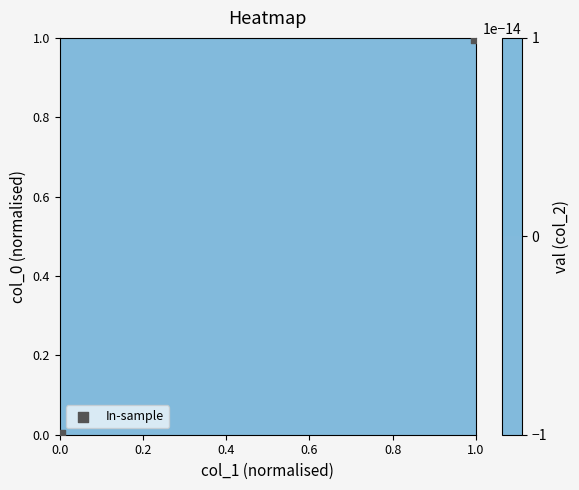

How many series are shown in this chart?

1